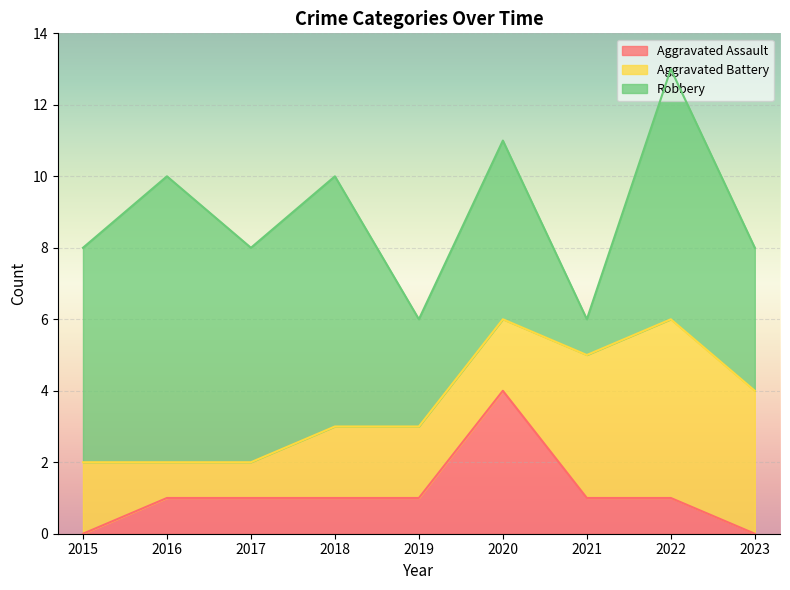

How many values in the Aggravated Battery series exceed 2?

3